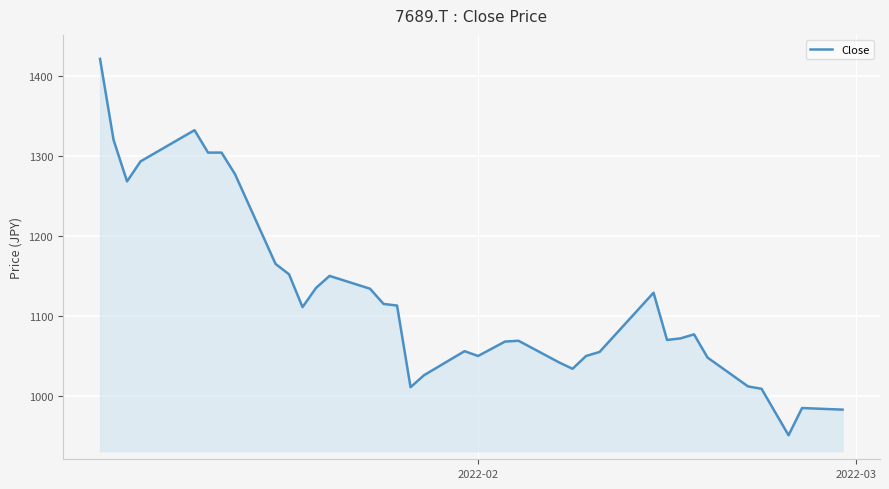

What is the maximum value shown in the chart?

1421